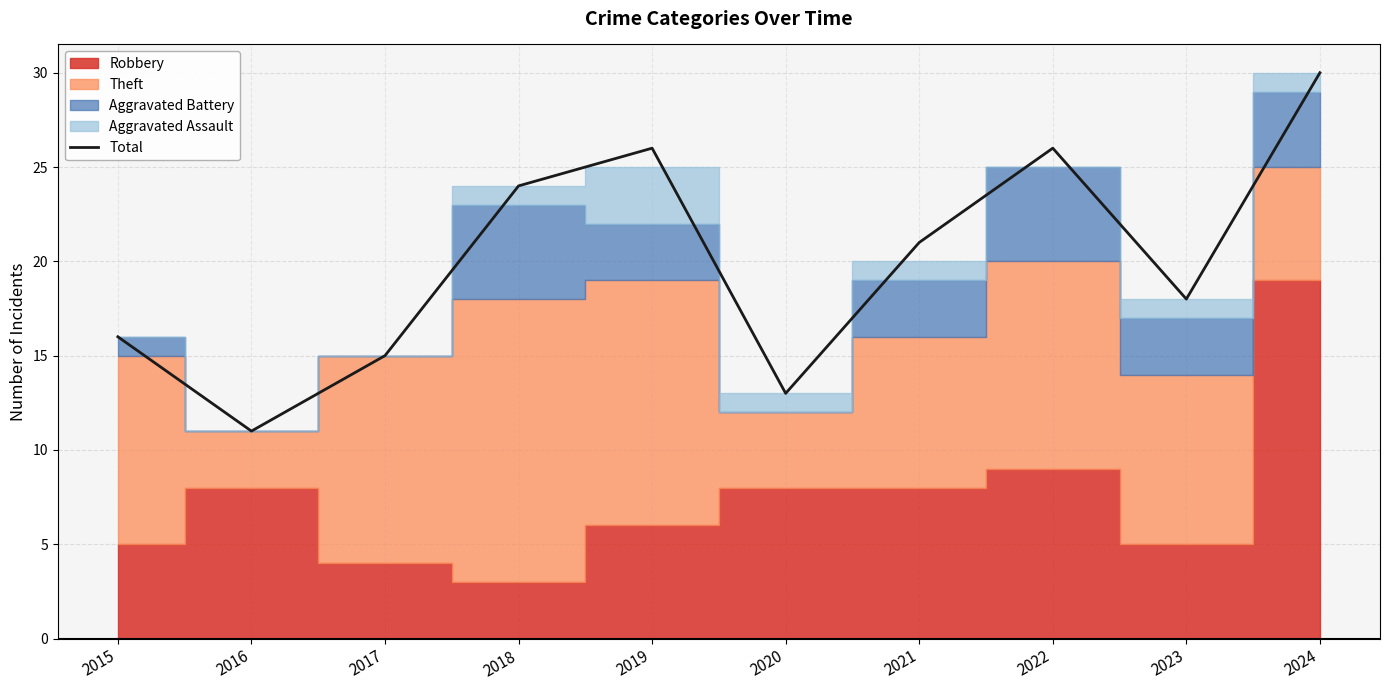

Rank the categories by value from lowest to highest.

2016, 2020, 2017, 2015, 2023, 2021, 2018, 2019, 2022, 2024